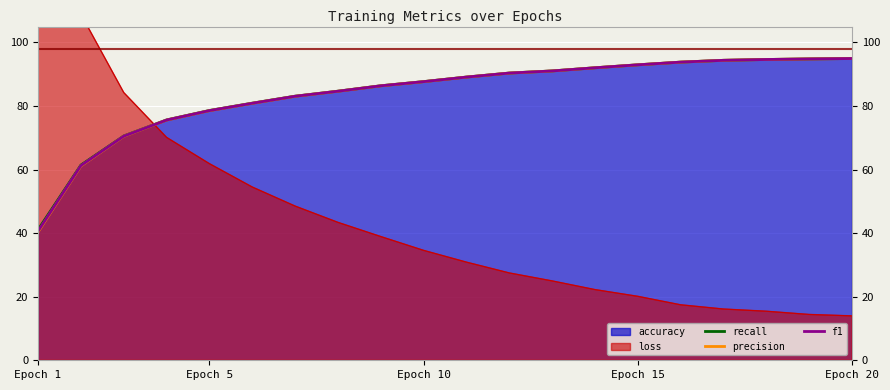

What is the value of the f1 point at the 6th from the left?

80.9